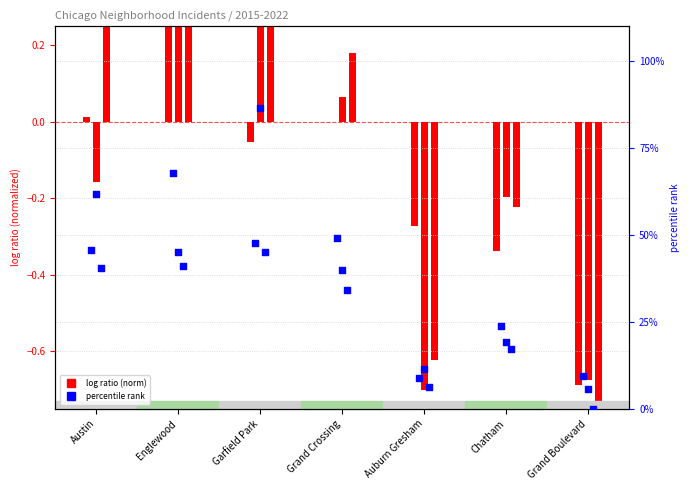

At which category is the sum across all series the highest?

Garfield Park